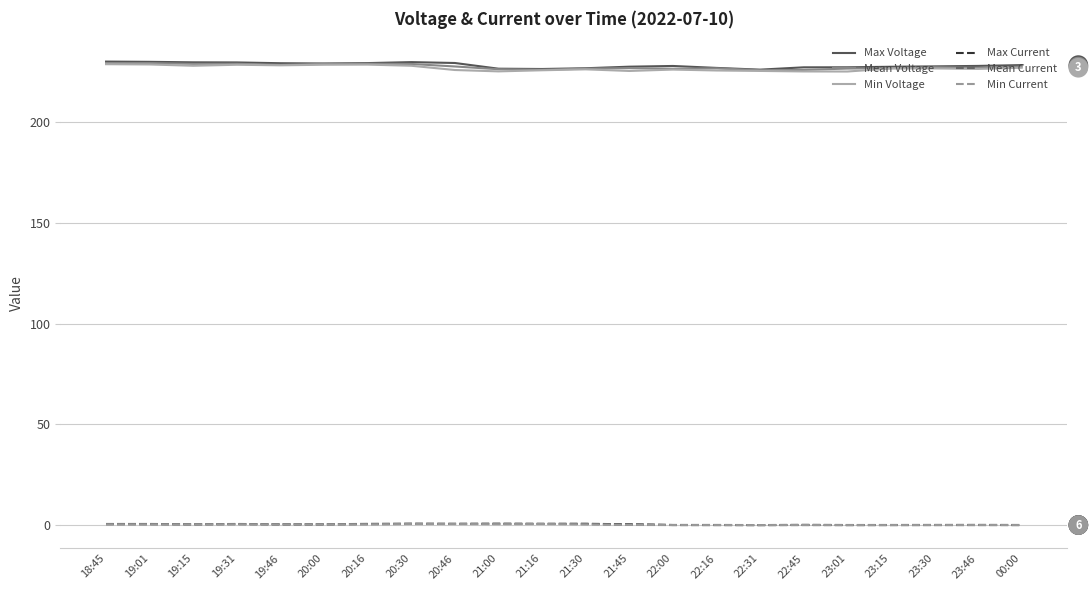

What is the difference between the highest and lowest values at 23:15?

227.5